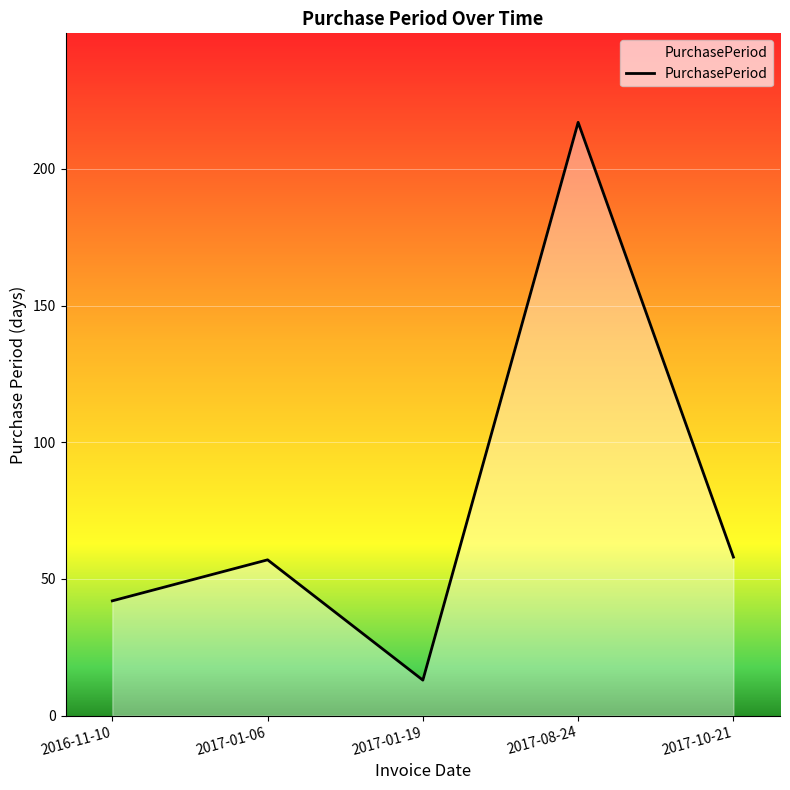

How many interior local valleys (lower than both neighbors) does the data have?

1